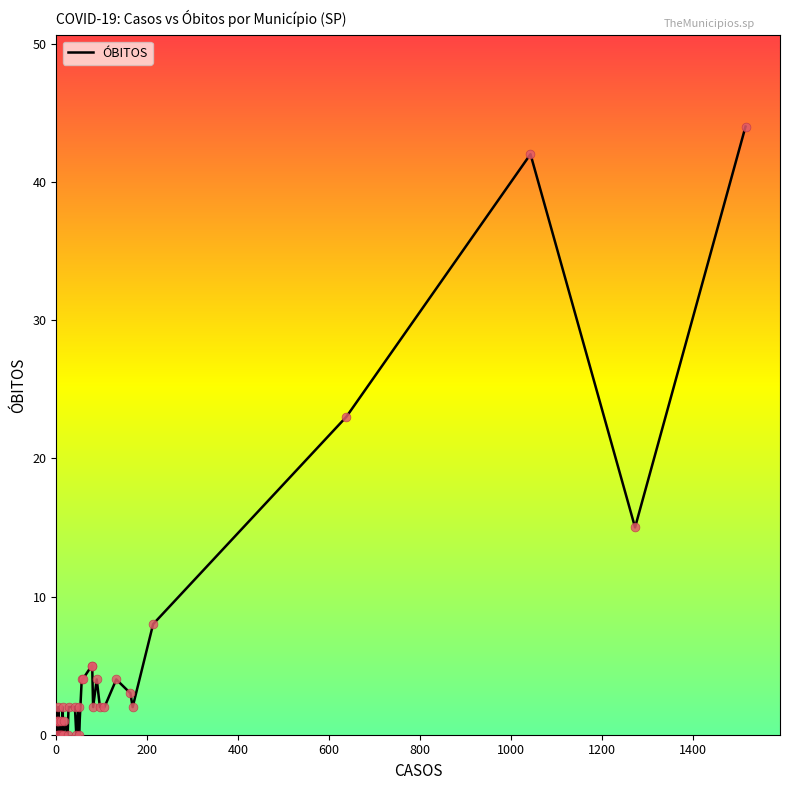

What is the change in value from 1000 to 9?

-1